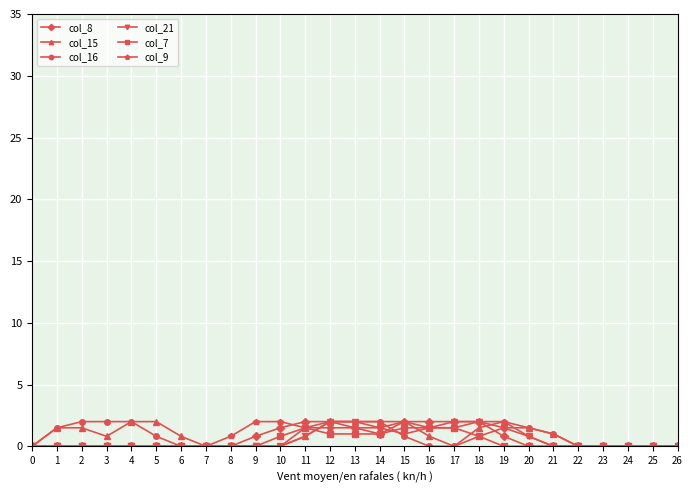

What is the spread (max minus min) of values at 4?

2.0